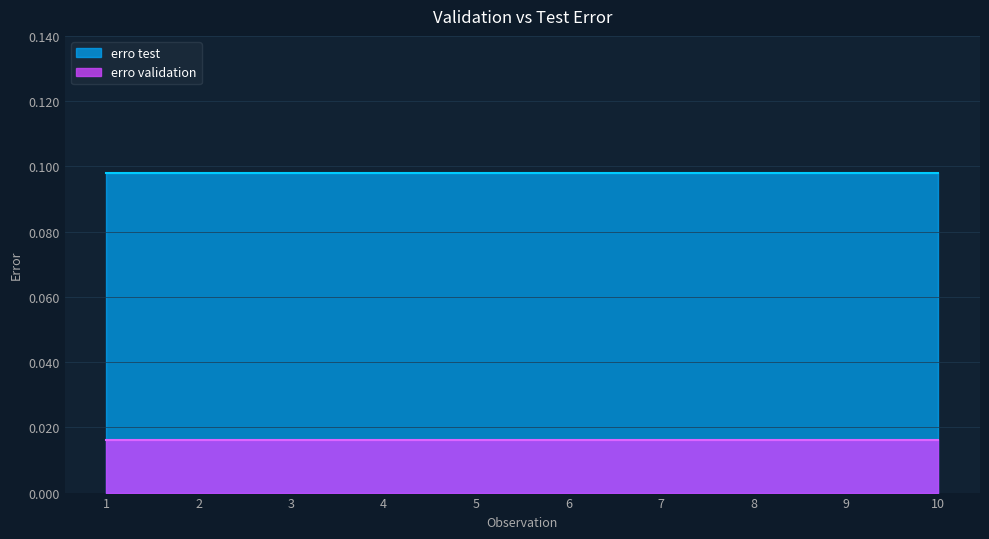

Rank the series at 2 from lowest to highest value.

erro validation, erro test